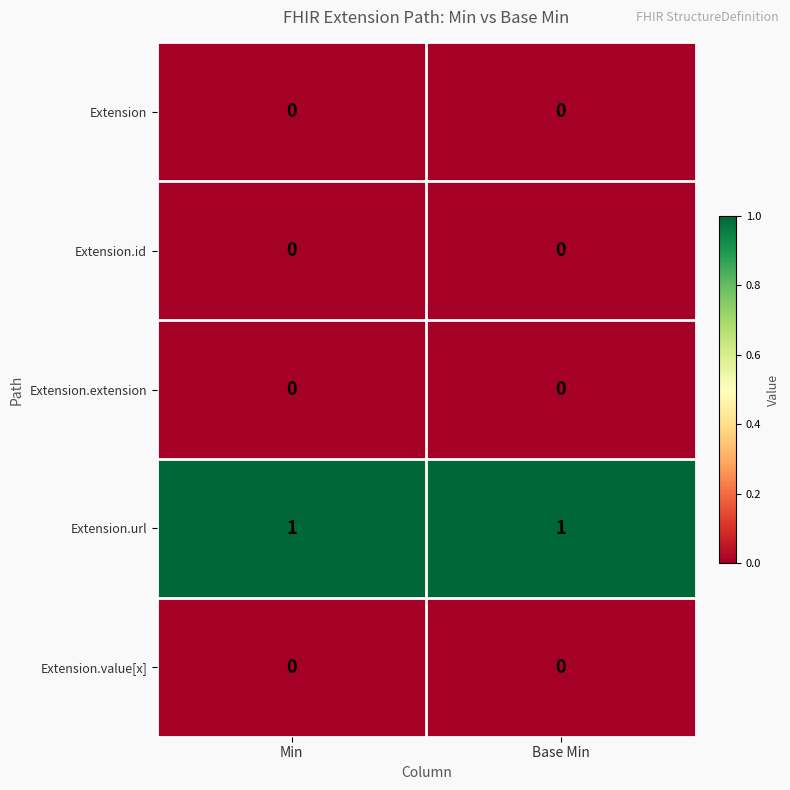

Reading right to left, what are all the values shown in this chart?

Extension: 0	0
Extension.id: 0	0
Extension.extension: 0	0
Extension.url: 1	1
Extension.value[x]: 0	0